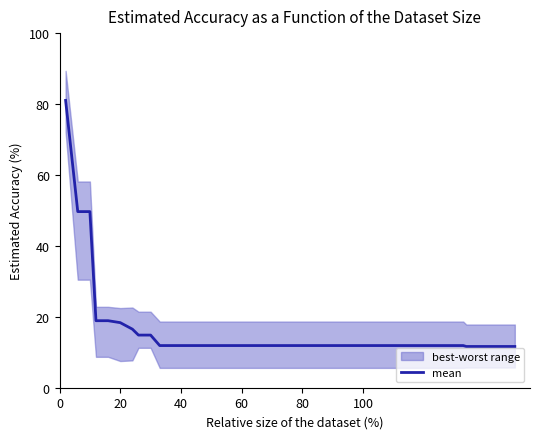

The chart shows a value of 0.2 at 14. True or false?

False